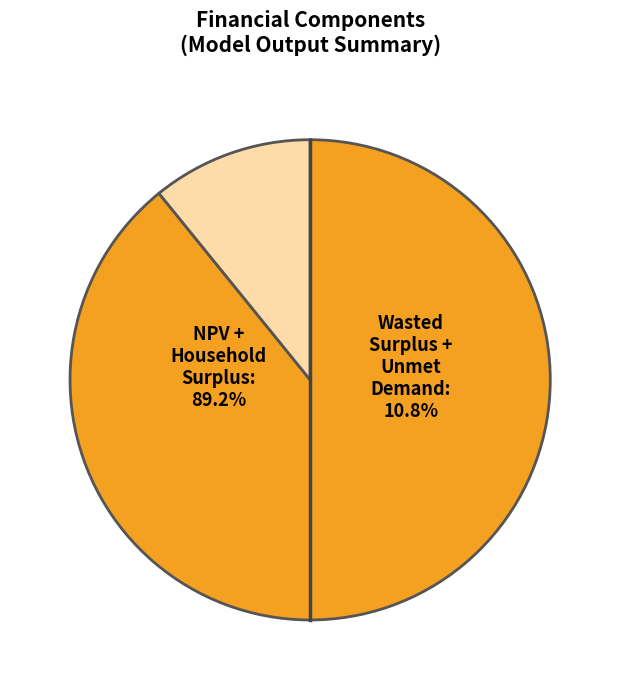

Is there any slice that represents more than half of the pie?

Yes